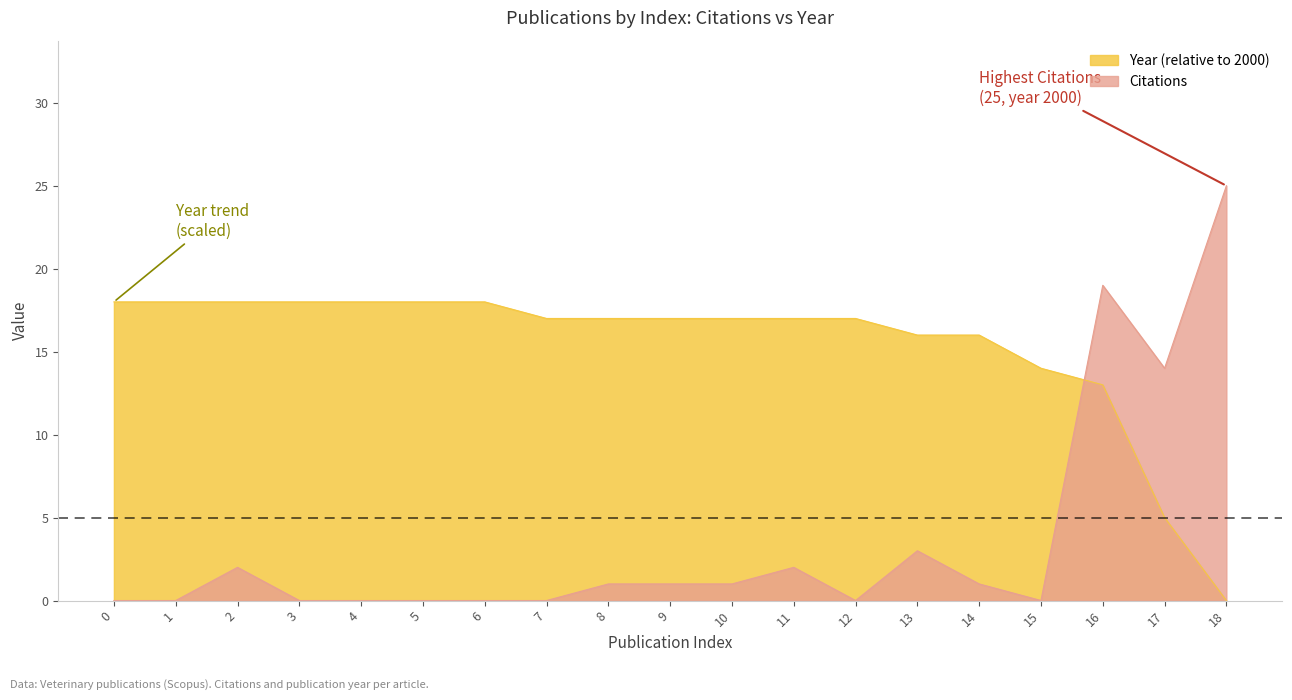

True or false: Citations has a value of 0 at 15.

True